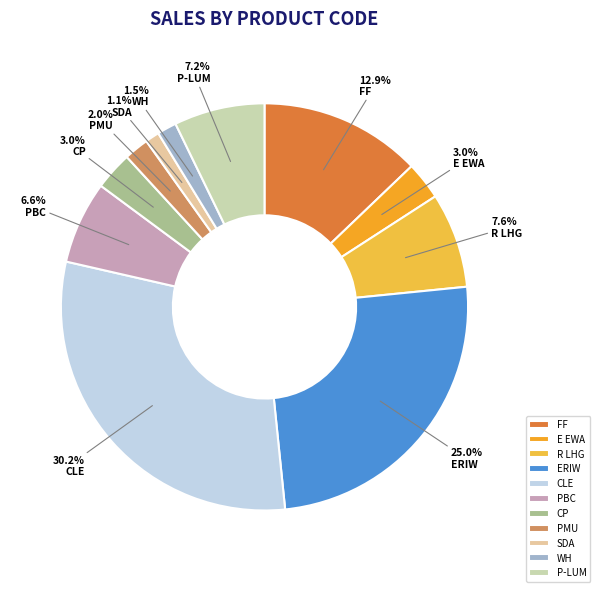

What is the change in value from E EWA to CP?

-0.1